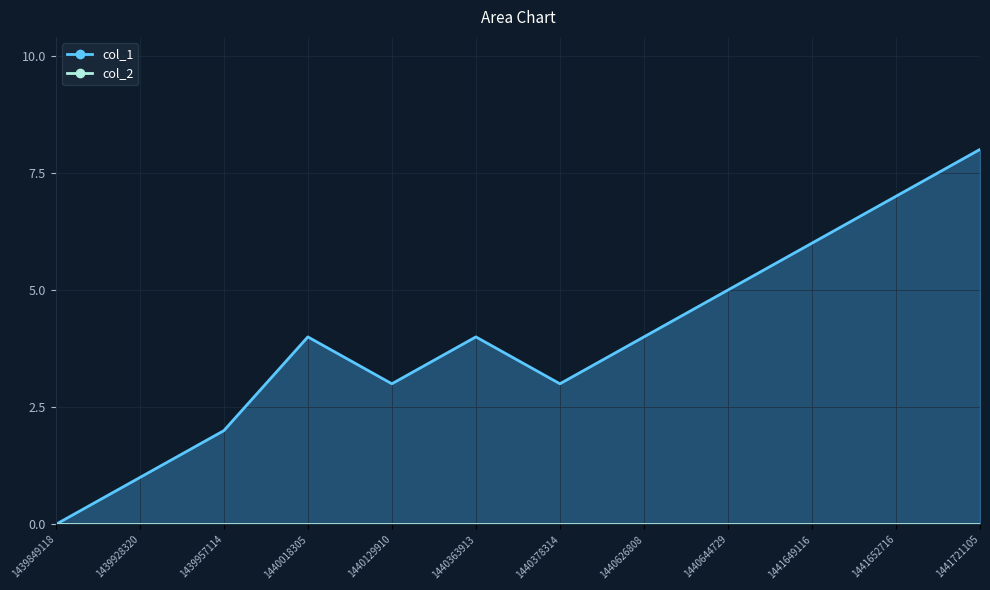

Which has a higher value, 1439849118 or 1440378314?

1440378314